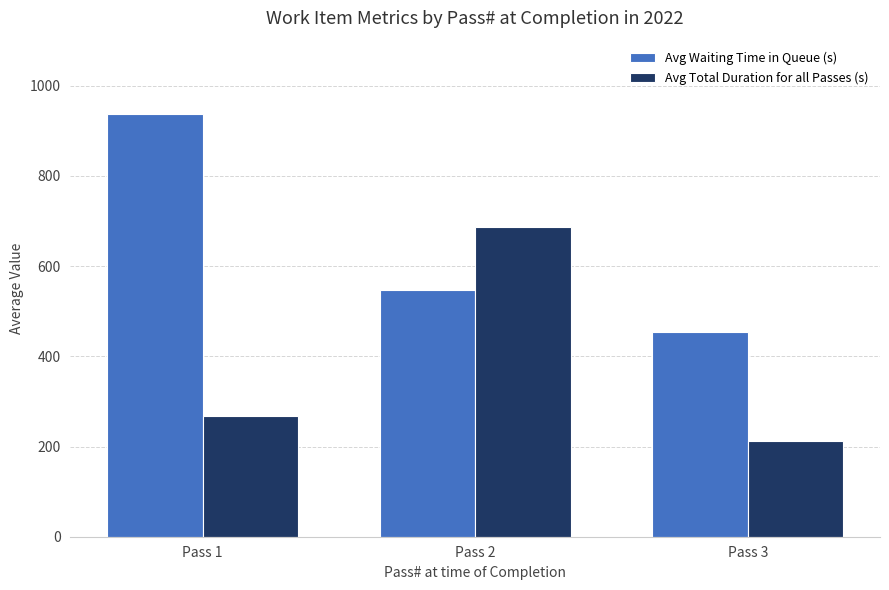

Which category has the highest value in the Avg Waiting Time in Queue (s) series?

Pass 1